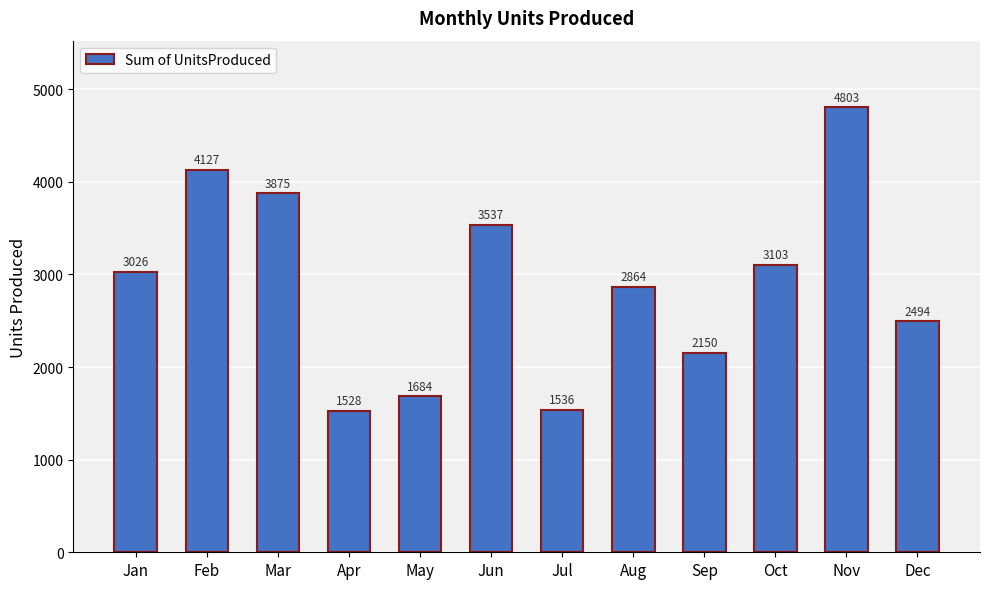

Reading right to left, list all the values displayed in this chart.

Dec=2494	Nov=4803	Oct=3103	Sep=2150	Aug=2864	Jul=1536	Jun=3537	May=1684	Apr=1528	Mar=3875	Feb=4127	Jan=3026